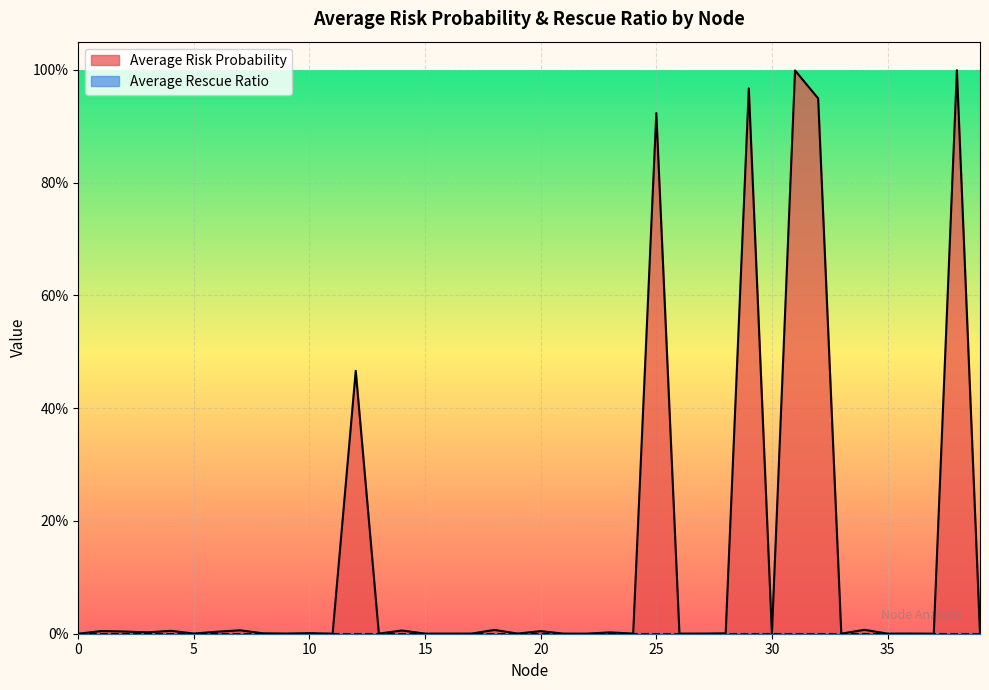

What is the difference between the maximum and minimum values?

1.0